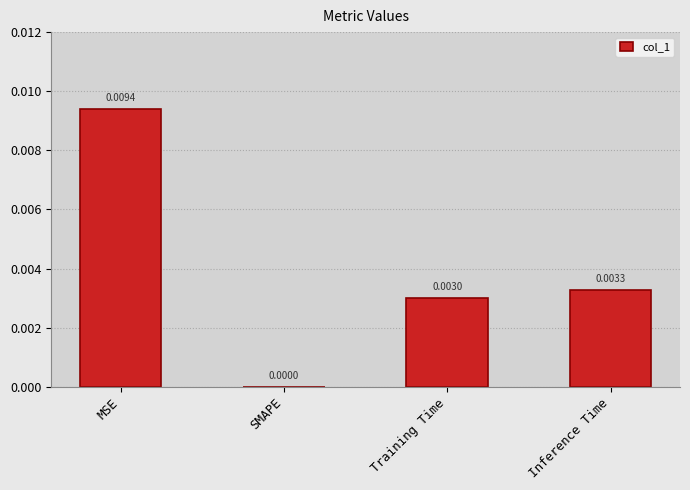

Which has a higher value, MSE or Inference Time?

MSE